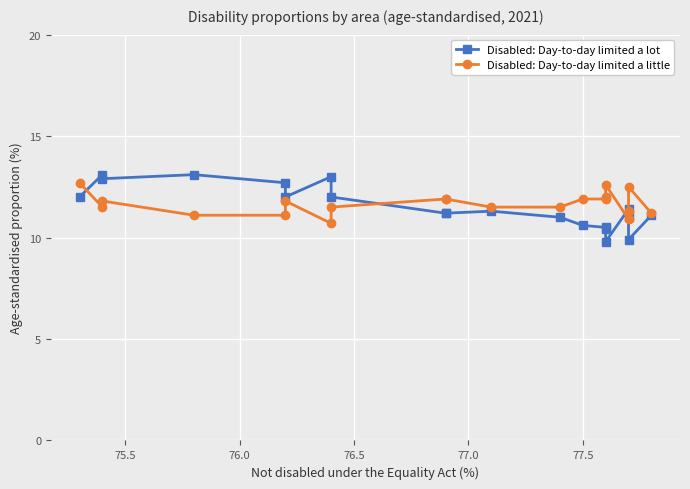

How many data points does each series have?

20